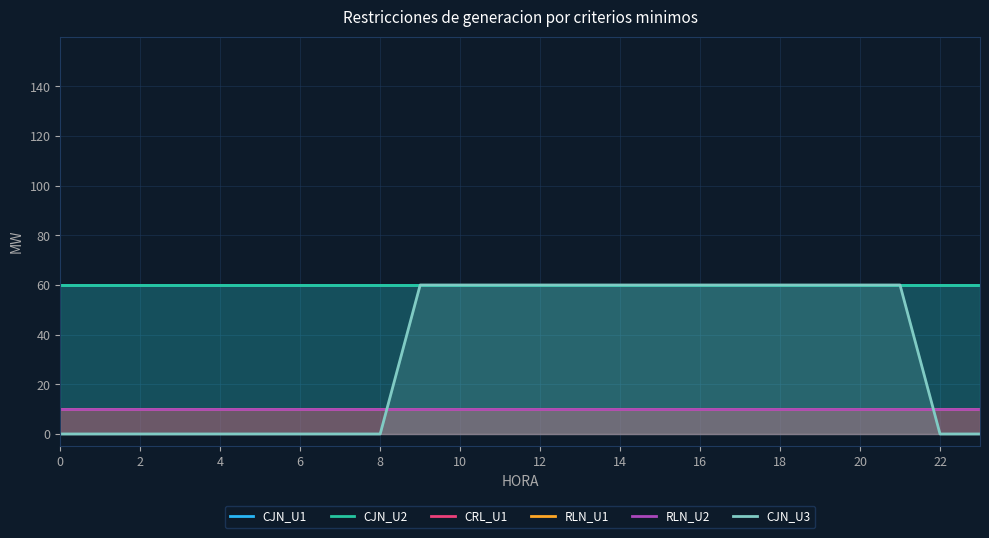

List the series in order of their peak value, highest first.

CJN_U1, CJN_U2, CJN_U3, CRL_U1, RLN_U1, RLN_U2